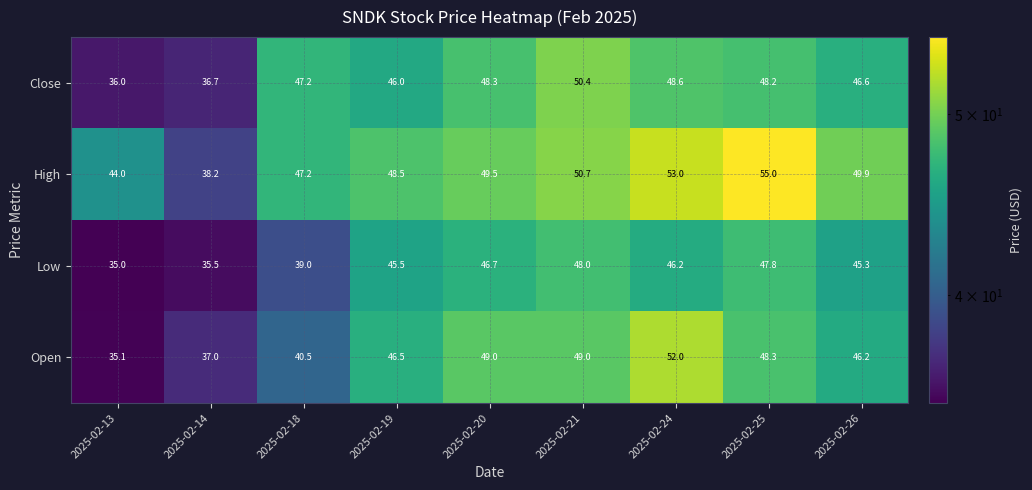

Which label corresponds to the largest value in the chart?

2025-02-25